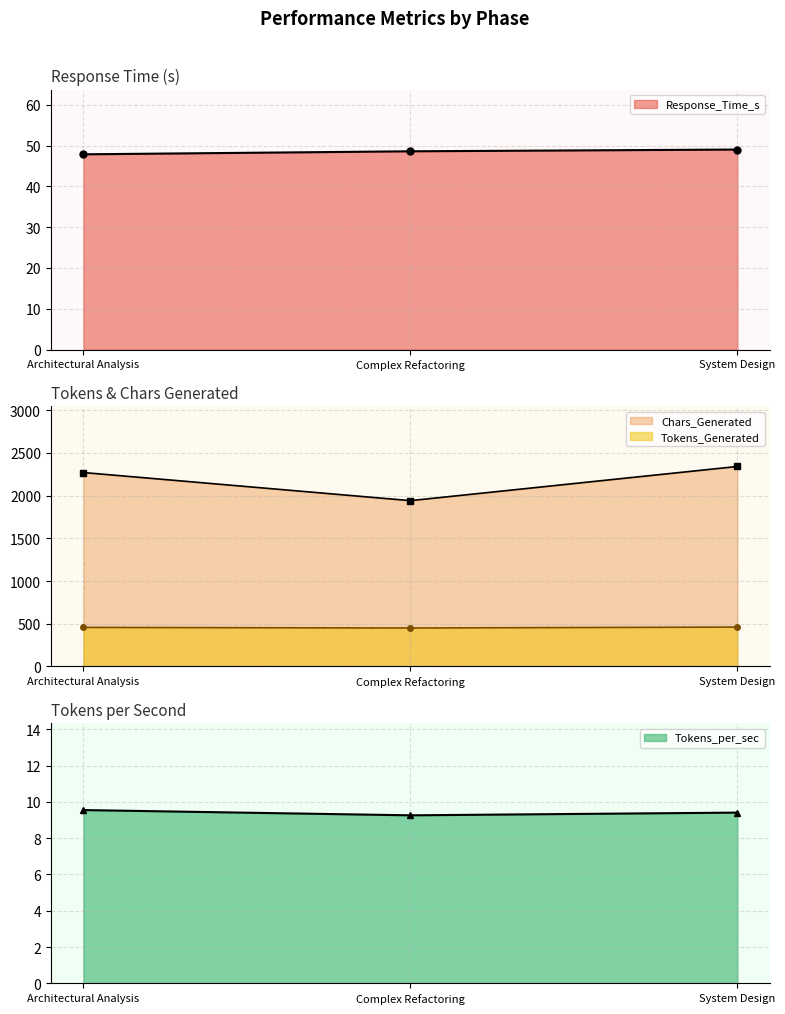

Reading left to right, what are all the values shown in this chart?

Response_Time_s: 47.8	48.6	49.0
Tokens_Generated: 457.0	450.0	461.0
Chars_Generated: 2270.0	1941.0	2341.0
Tokens_per_sec: 9.6	9.3	9.4